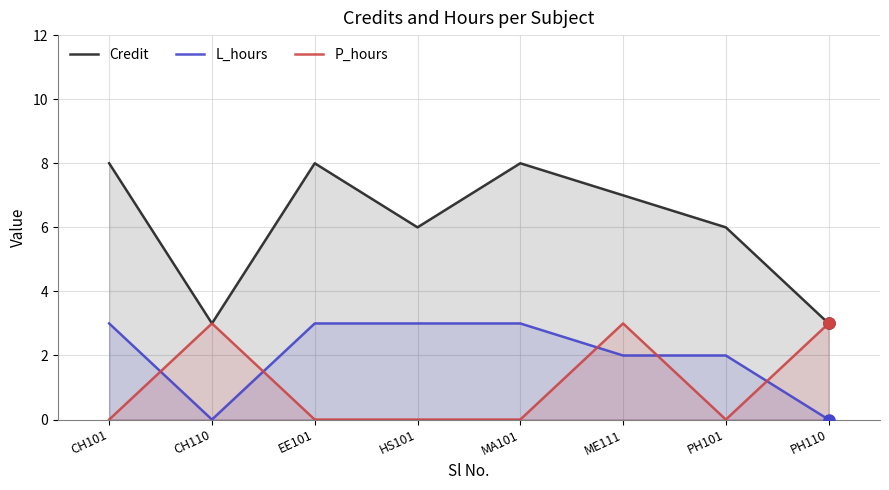

Reading left to right, list all the values displayed in this chart.

Credit: CH101=8	CH110=3	EE101=8	HS101=6	MA101=8	ME111=7	PH101=6	PH110=3
L_hours: CH101=3	CH110=0	EE101=3	HS101=3	MA101=3	ME111=2	PH101=2	PH110=0
P_hours: CH101=0	CH110=3	EE101=0	HS101=0	MA101=0	ME111=3	PH101=0	PH110=3